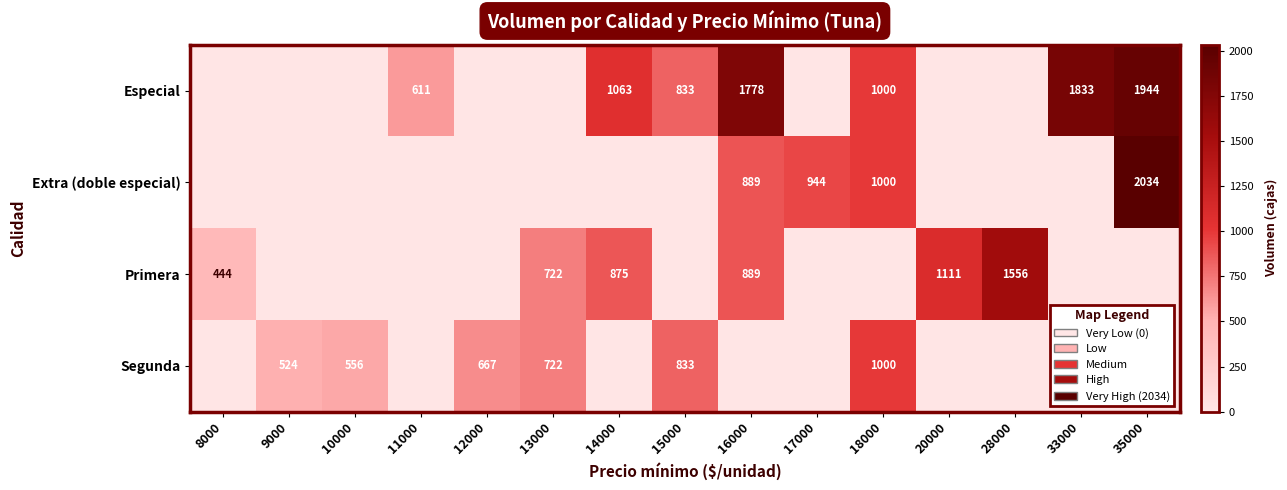

How many categories are shown in the chart?

15